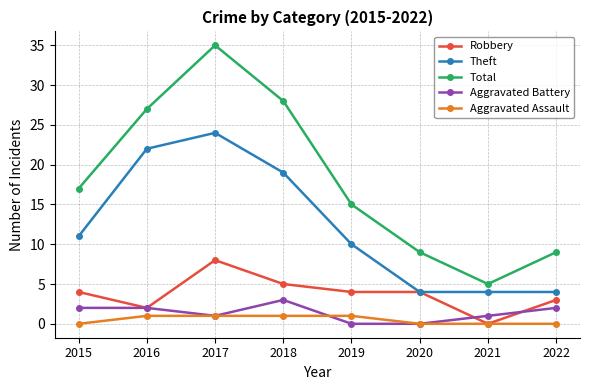

Where is the first local maximum for Total?

2017